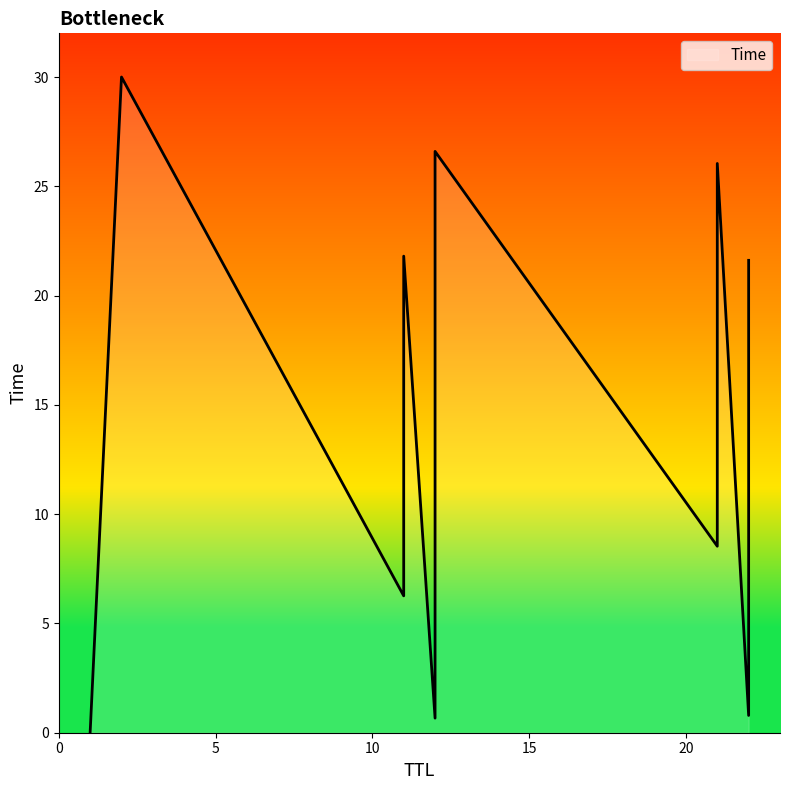

At which category does the chart reach its minimum across all series?

1